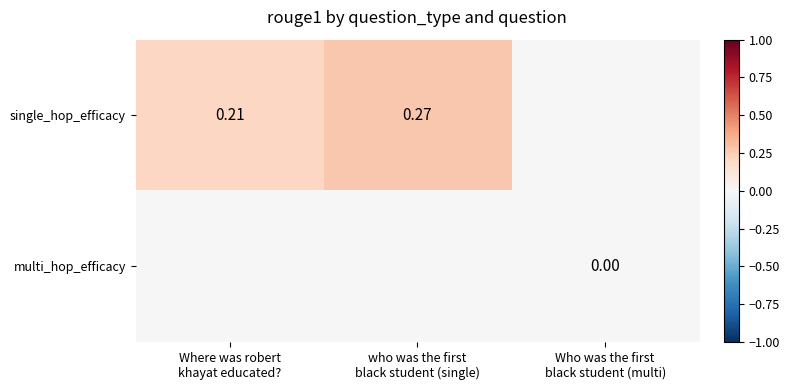

At which label is multi_hop_efficacy closest to 0?

Where was robert khayat educated?